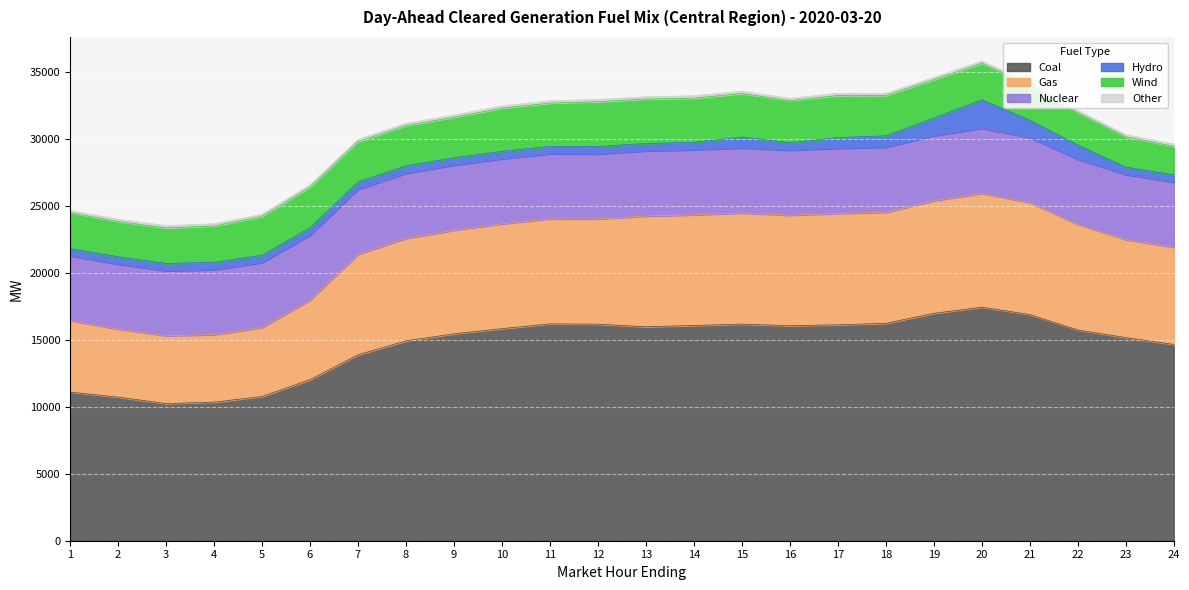

Reading right to left, transcribe all the data shown in this chart.

Coal: 14642.0	15156.9	15722.3	16870.6	17427.1	16964.3	16216.8	16108.9	16042.0	16160.1	16055.5	15962.9	16156.1	16177.8	15821.0	15437.0	14911.1	13870.9	12013.6	10756.8	10340.3	10231.0	10716.5	11088.5
Gas: 7252.3	7312.1	7886.4	8350.2	8490.6	8399.9	8283.4	8309.8	8241.1	8287.9	8255.7	8260.5	7846.0	7832.2	7821.1	7726.2	7647.9	7491.8	5939.8	5147.8	5036.2	5062.8	5078.6	5328.4
Nuclear: 4854.0	4854.0	4854.0	4853.0	4852.0	4851.0	4857.0	4856.0	4856.0	4856.0	4856.0	4857.0	4857.0	4856.0	4853.0	4851.0	4854.0	4851.0	4848.0	4845.0	4842.0	4840.0	4839.0	4836.0
Hydro: 549.2	549.2	1059.2	1301.9	2131.2	1322.4	854.3	804.2	558.2	813.2	558.2	558.2	558.2	558.2	558.2	558.2	561.5	552.5	552.5	552.5	552.5	552.5	552.5	552.5
Wind: 2129.2	2263.0	2415.4	2623.8	2724.5	2857.9	3005.0	3132.4	3144.2	3242.6	3294.5	3309.9	3338.0	3227.4	3216.3	3021.7	3000.2	3007.6	3029.4	2891.7	2709.4	2650.8	2632.4	2664.6
Other: 167.8	169.7	169.1	169.9	169.8	167.8	169.7	169.8	172.0	174.0	175.9	174.4	172.3	172.1	169.8	169.0	169.9	168.9	168.9	168.8	168.2	169.0	167.9	168.9